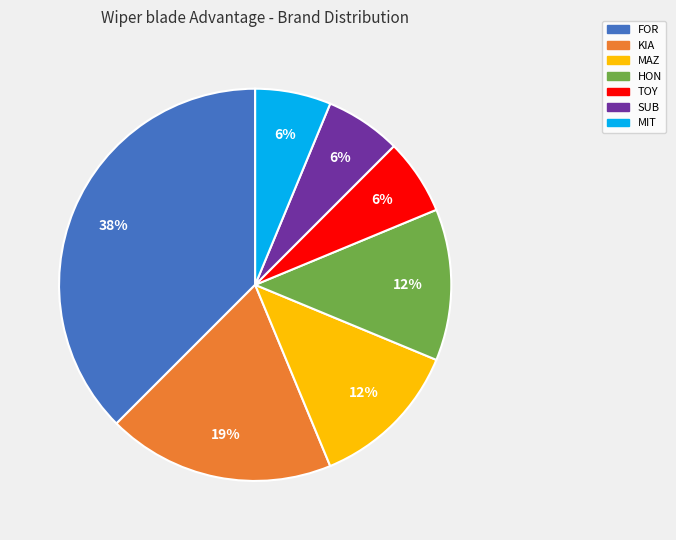

How many segments does this pie chart have?

7